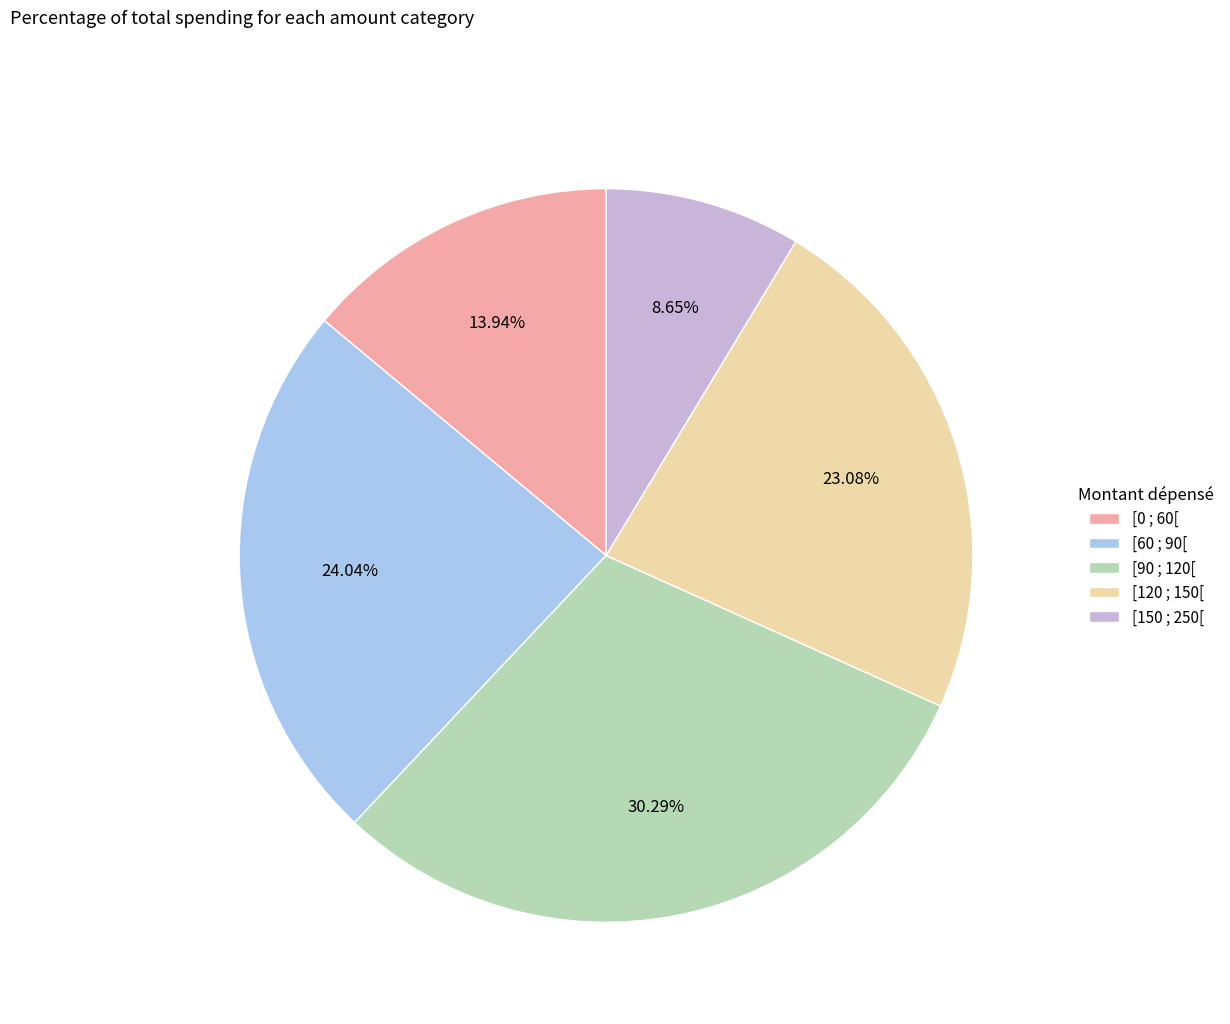

What is the total percentage of [90 ; 120[ and [150 ; 250[?

38.9%